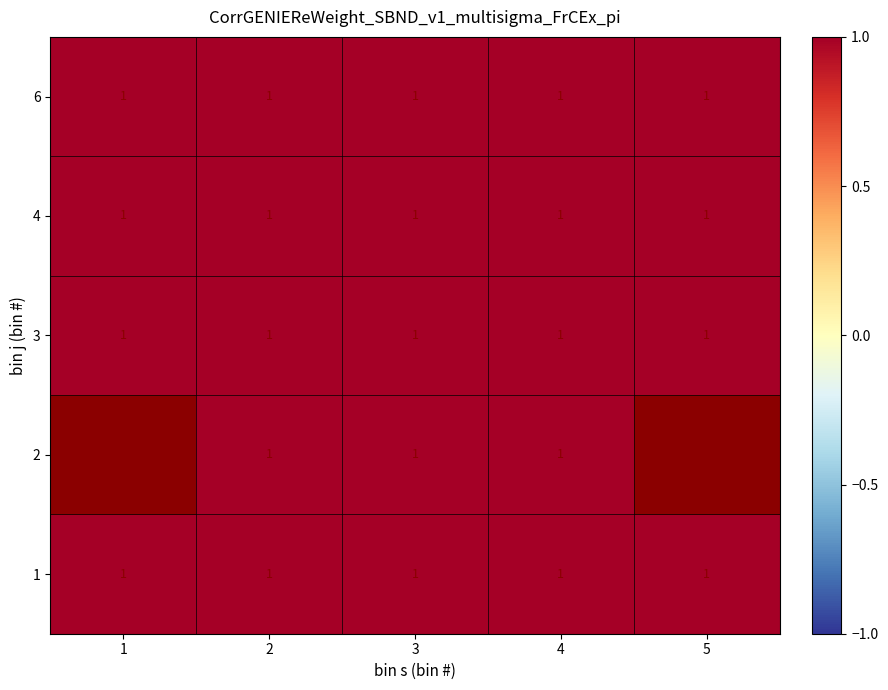

Read the 2 value at 4.

1